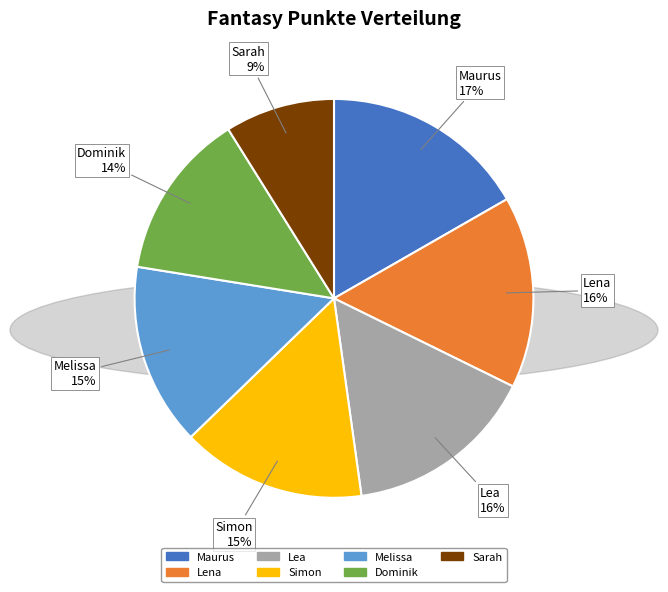

How many segments does this pie chart have?

7